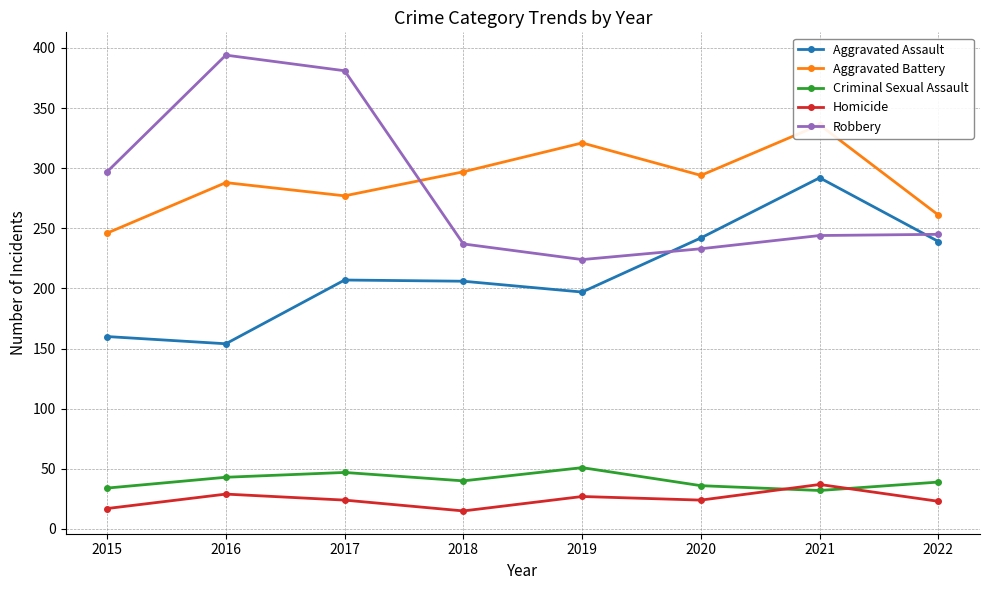

What is the difference between the highest and lowest values at 2018?

282